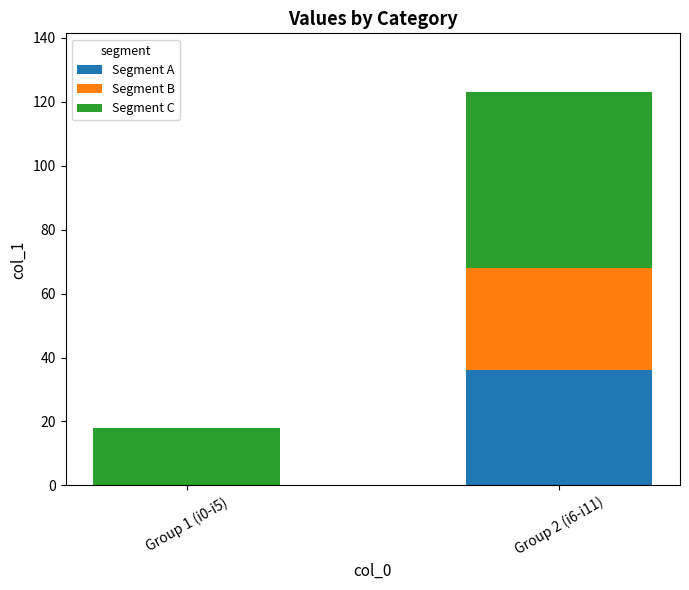

Count the number of data series in this chart.

3